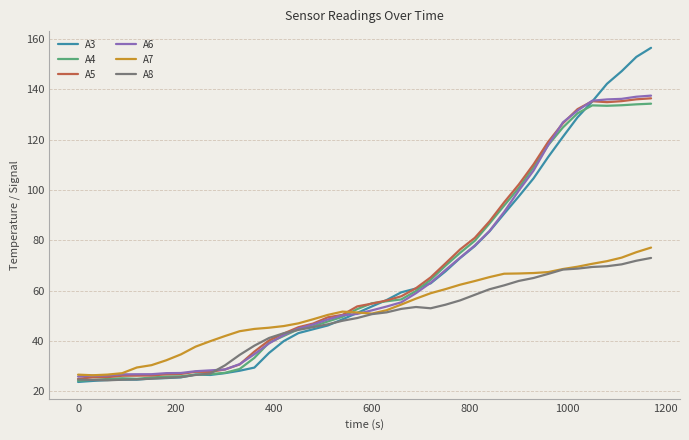

What is the lowest value of the A7 series?

26.4